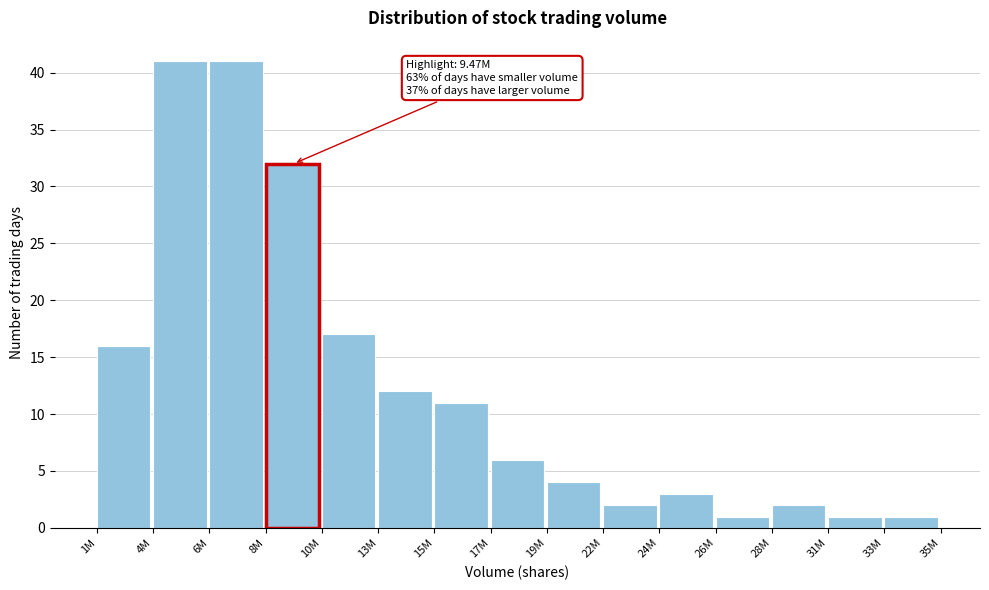

Reading left to right, extract all data points from this chart.

16	41	41	32	17	12	11	6	4	2	3	1	2	1	1